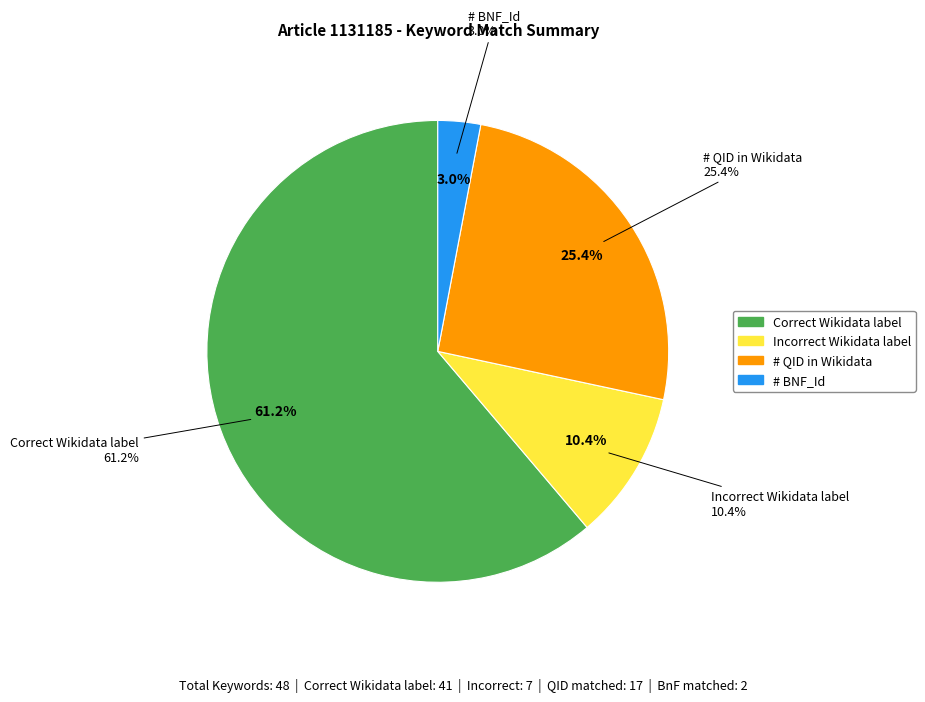

To the nearest percent, what is the difference between the # QID in Wikidata and # BNF_Id slice percentages?

22%